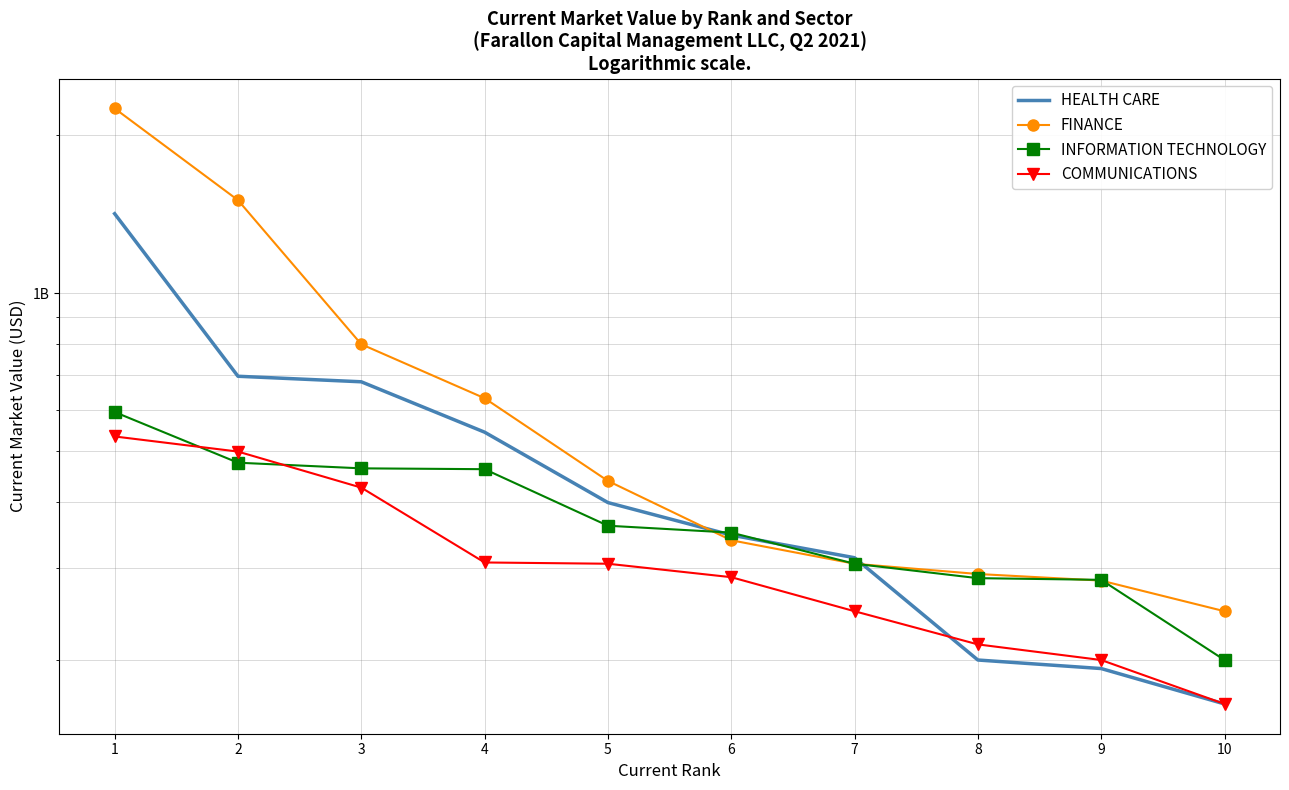

What are all the series names shown in the legend?

HEALTH CARE, FINANCE, INFORMATION TECHNOLOGY, COMMUNICATIONS